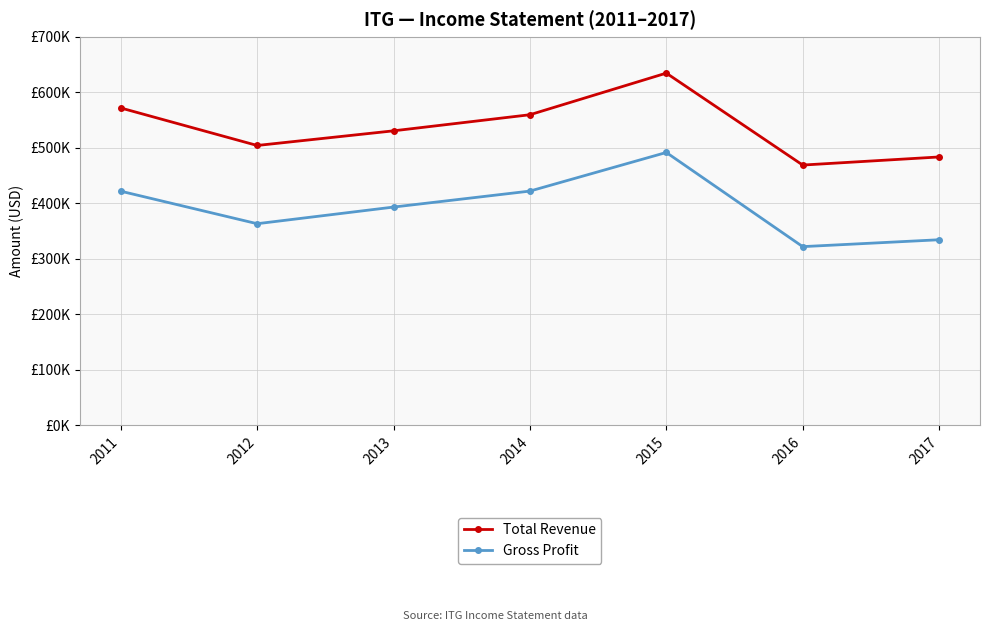

Is this an area chart (filled region under the line)?

No